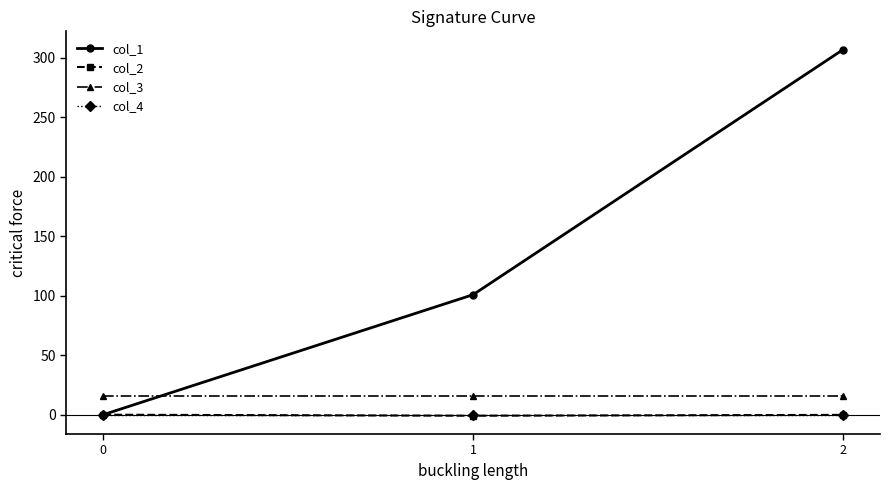

At which category is the sum across all series the highest?

2